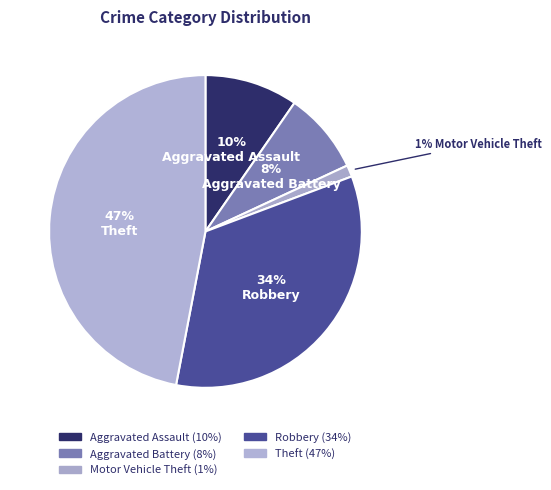

Is there any slice that represents more than half of the pie?

No